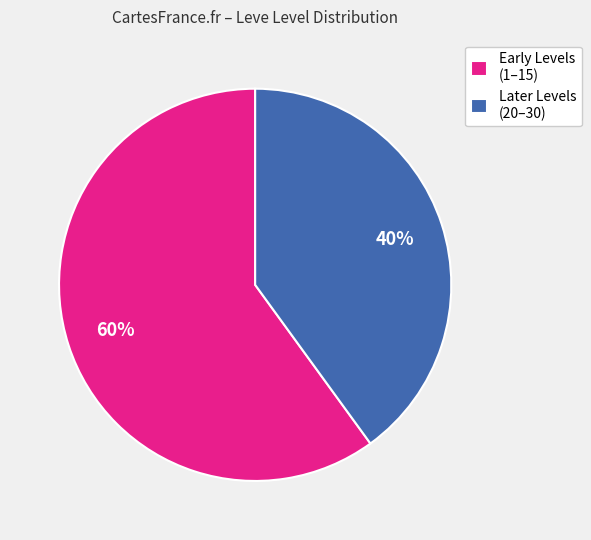

Is there a majority slice in this chart?

Yes